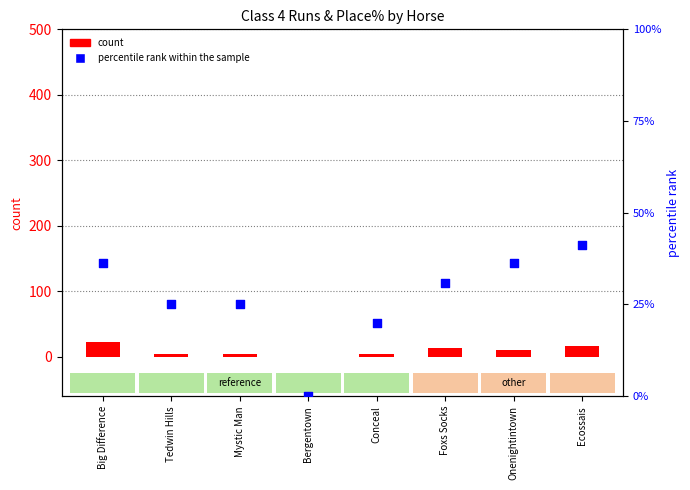

What are all the series names shown in the legend?

count, percentile rank within the sample